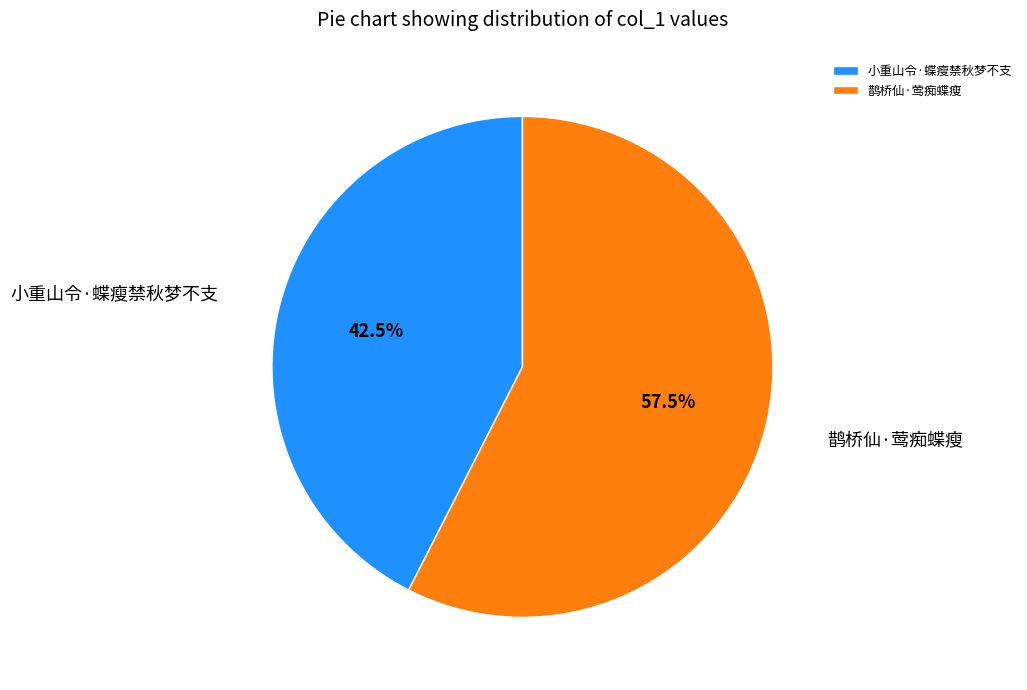

Approximately how many times larger is the value at 鹊桥仙·莺痴蝶瘦 compared to 小重山令·蝶瘦禁秋梦不支?

1.4